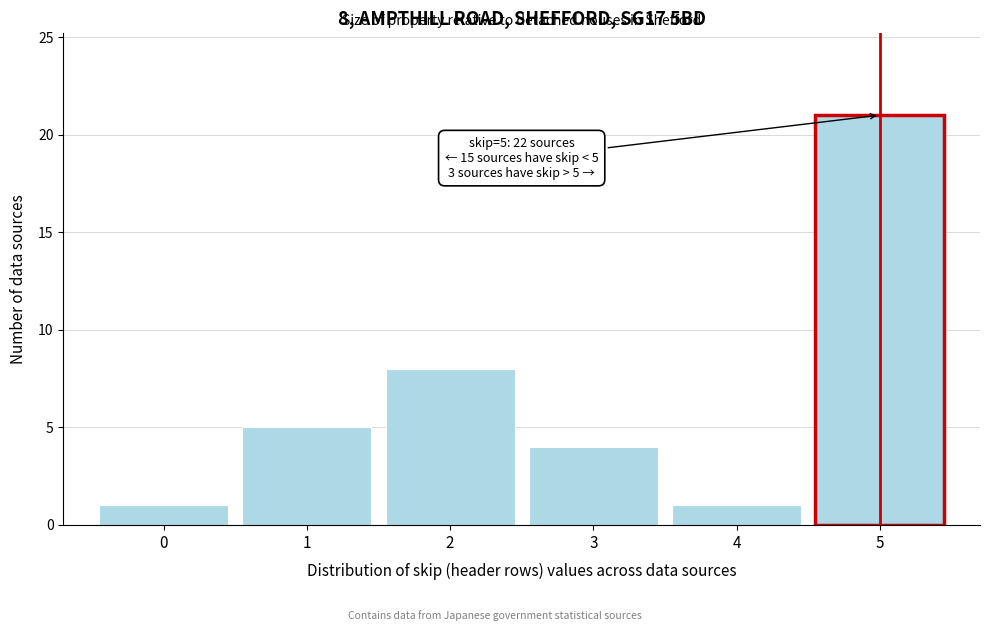

Which range on the x-axis has the tallest bar?

4.5 to 5.5